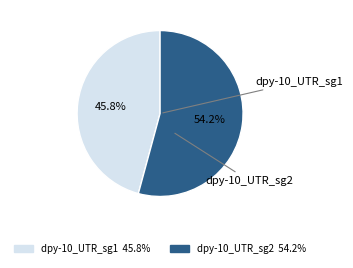

Do dpy-10_UTR_sg1 and dpy-10_UTR_sg2 together represent more than half of the pie?

Yes